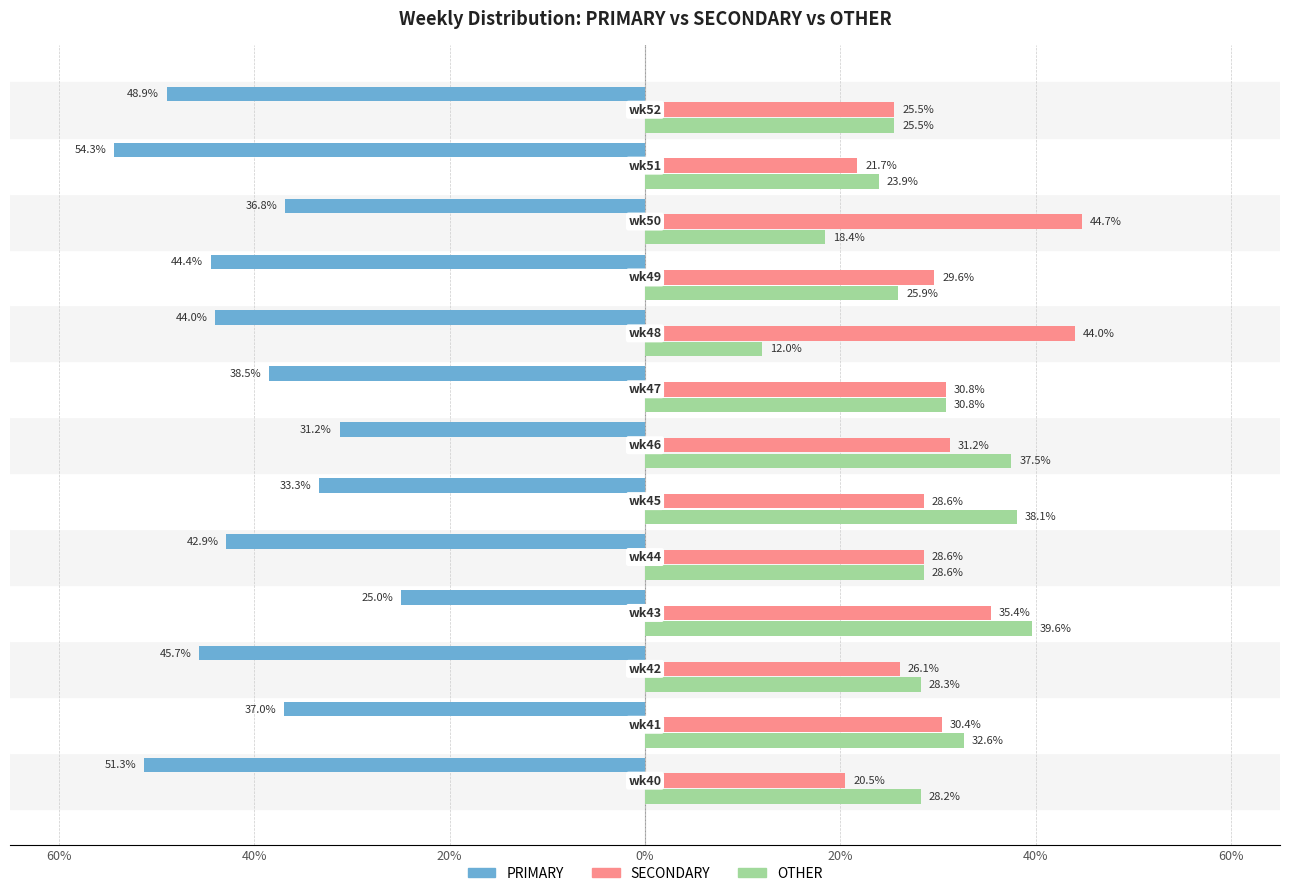

What is the minimum value for SECONDARY?

20.5